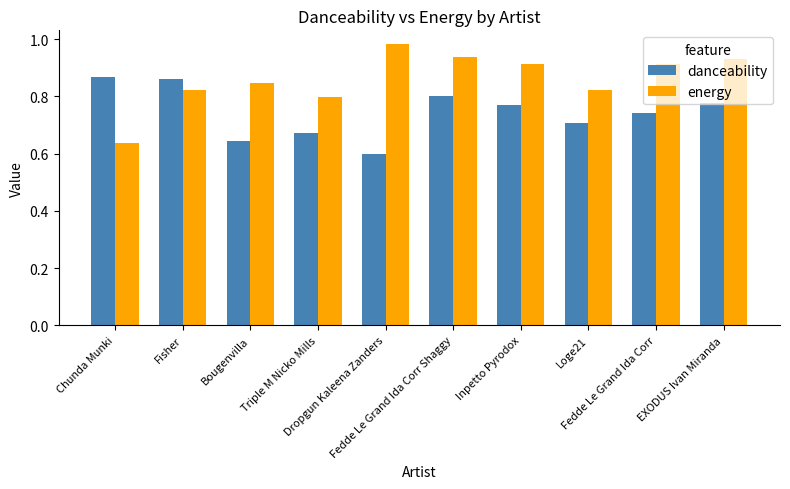

Rank the series by their average value, from highest to lowest.

energy, danceability